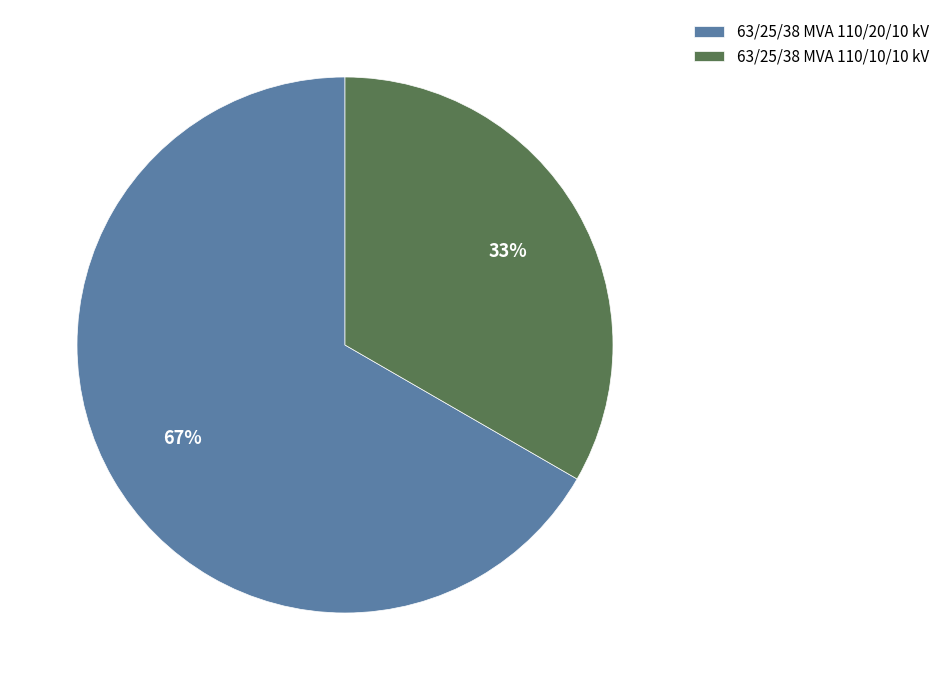

Combined, do 63/25/38 MVA 110/10/10 kV and 63/25/38 MVA 110/20/10 kV account for over 50%?

Yes